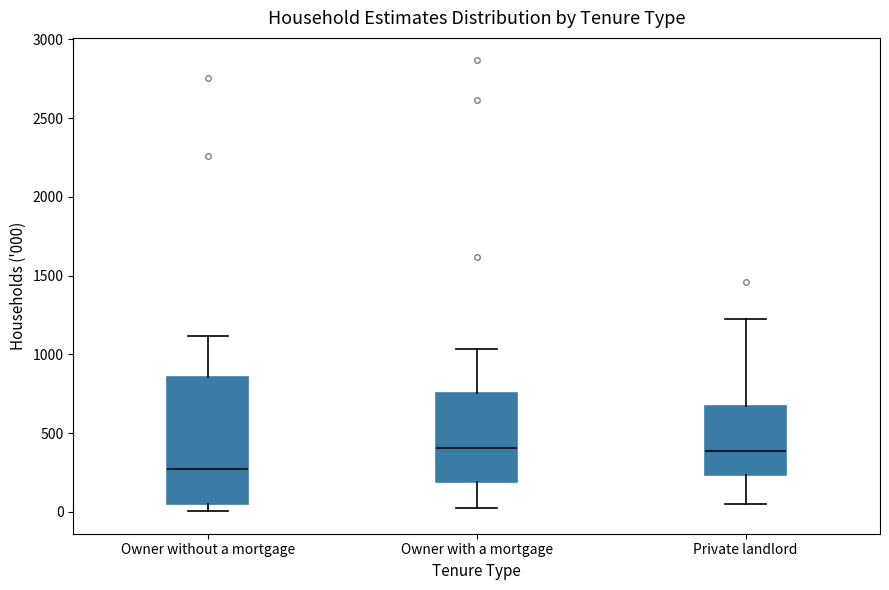

Comparing the boxes themselves (not the whiskers), which one is the tallest?

Owner without a mortgage